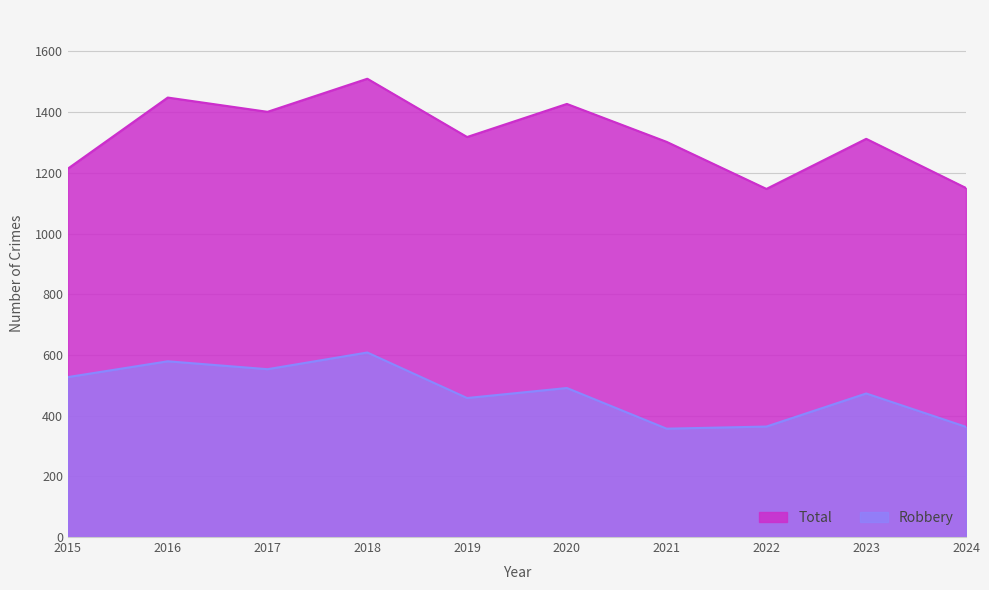

Reading left to right, extract all data points from this chart.

Total: 2015=1214	2016=1448	2017=1401	2018=1510	2019=1318	2020=1427	2021=1302	2022=1147	2023=1312	2024=1150
Robbery: 2015=527	2016=579	2017=553	2018=608	2019=458	2020=491	2021=357	2022=364	2023=473	2024=363